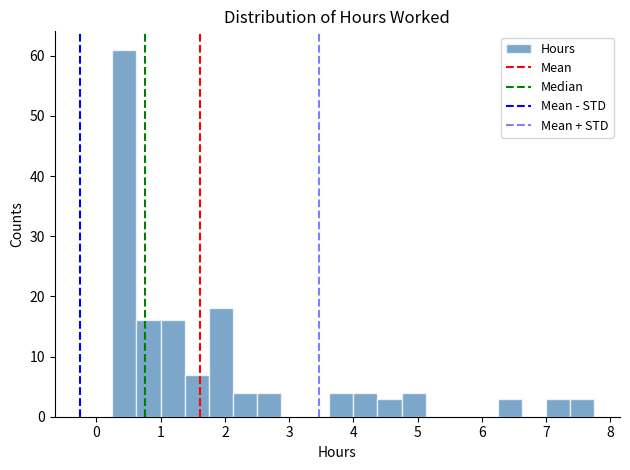

Around what value on the x-axis is the tallest bar? Give the approximate position of its centre, as read against the axis.

0.4